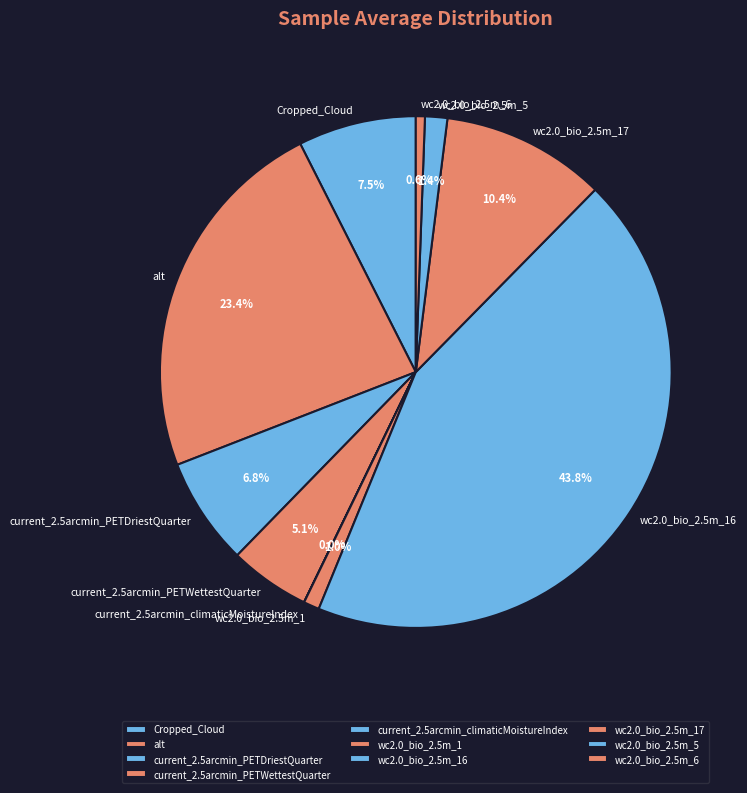

What is the largest slice in the pie chart?

wc2.0_bio_2.5m_16